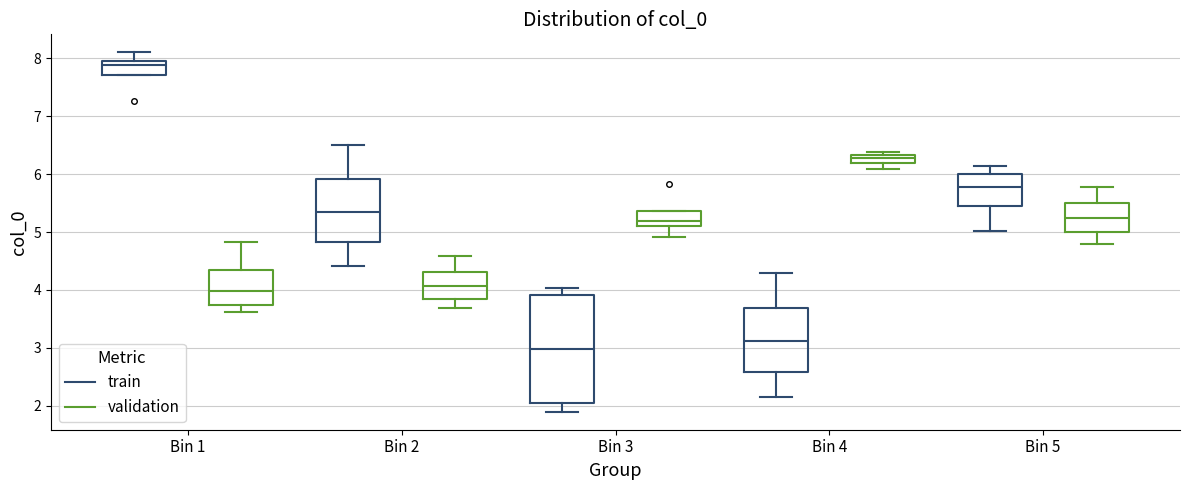

Comparing the boxes themselves (not the whiskers), which one is the tallest?

Bin 3 (train)